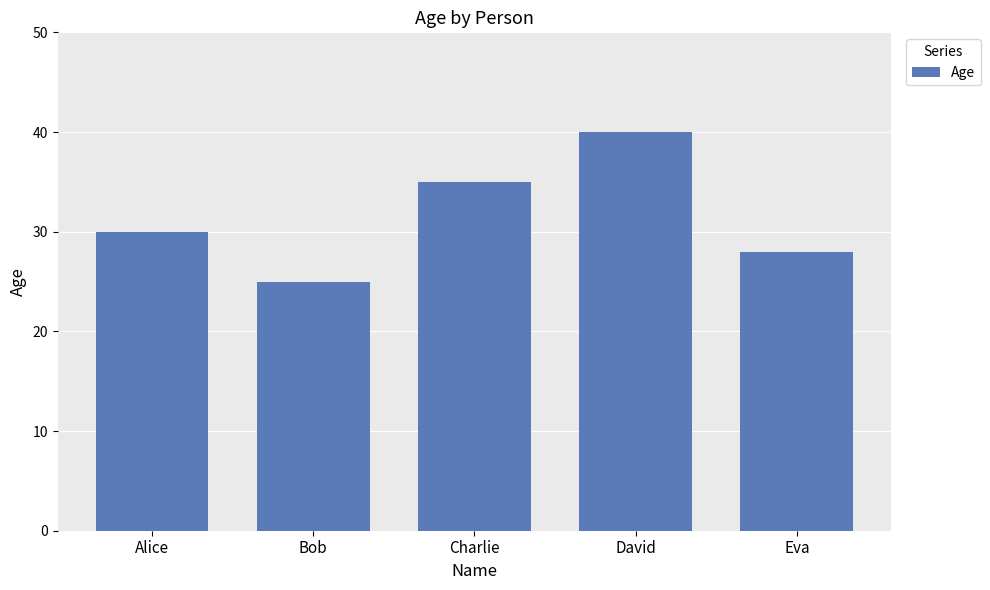

How many categories are shown in the chart?

5